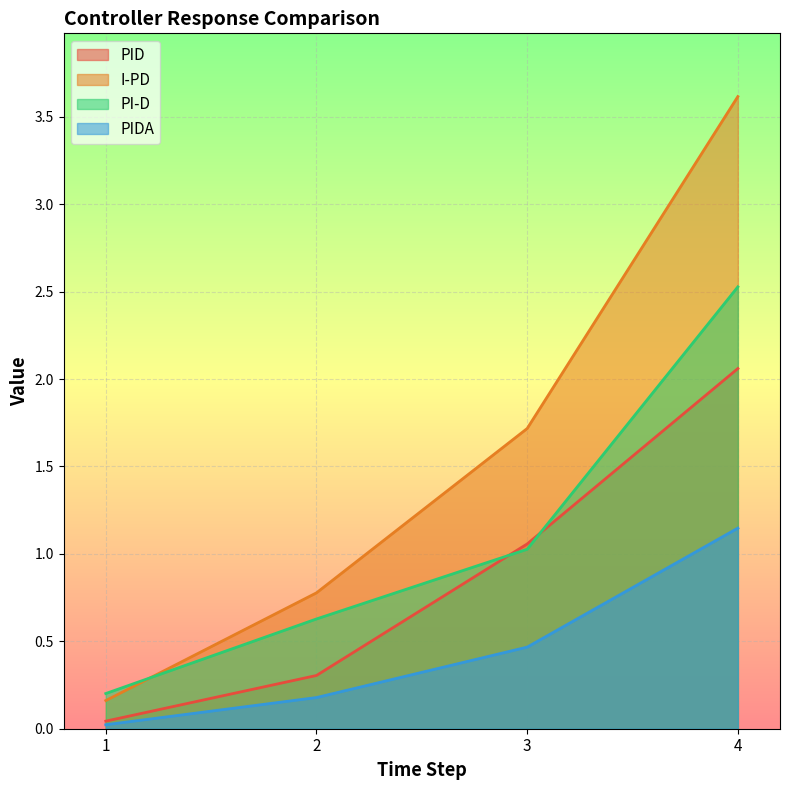

Rank the series by their maximum value, from lowest to highest.

PIDA, PID, PI-D, I-PD